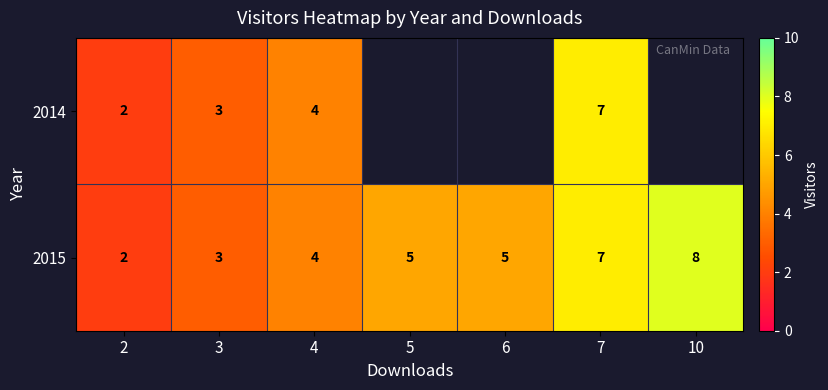

How many values in the 2015 series are below 5?

3